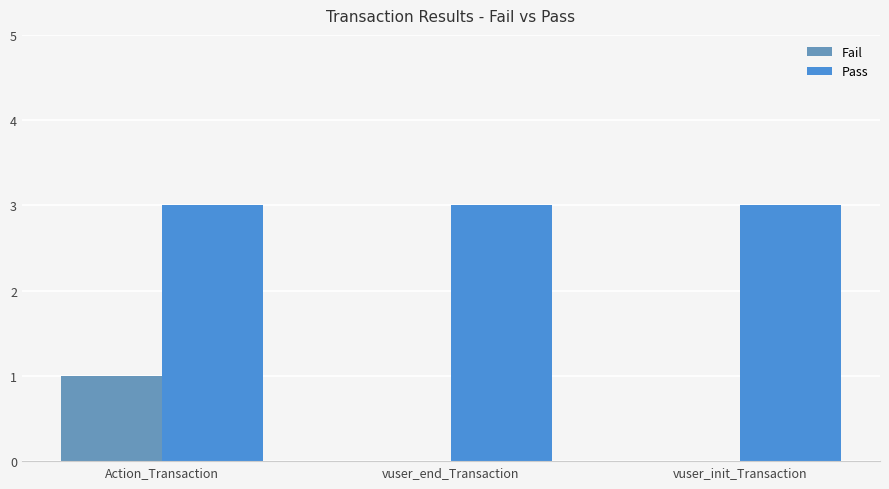

Are the bars grouped side by side (vs. stacked)?

Yes